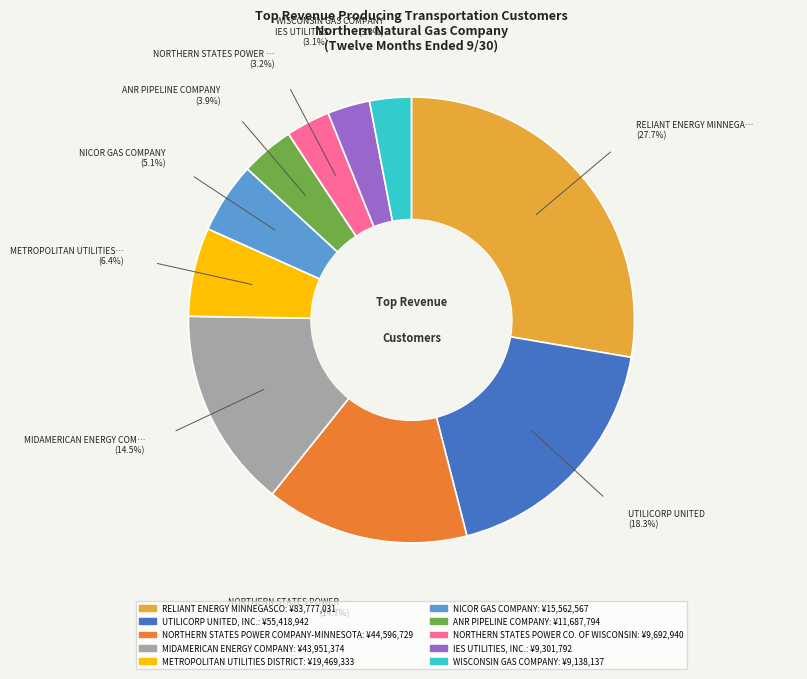

Is there any slice that represents more than half of the pie?

No